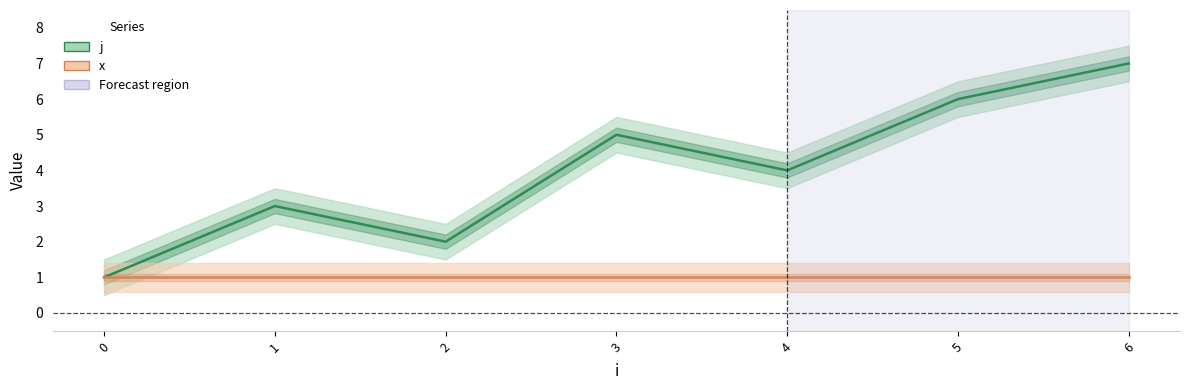

Count the number of categories in the chart.

7